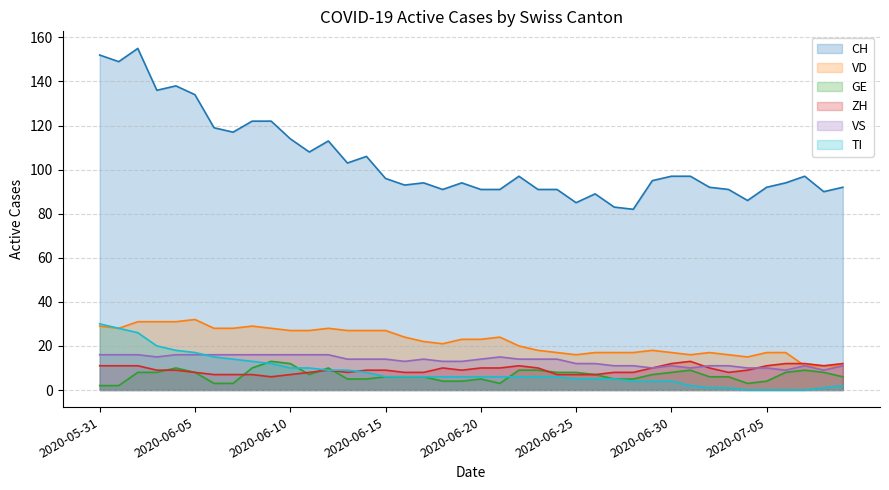

Rank the categories by ZH value from lowest to highest.

2020-06-09, 2020-06-06, 2020-06-07, 2020-06-08, 2020-06-10, 2020-06-24, 2020-06-25, 2020-06-26, 2020-06-05, 2020-06-11, 2020-06-13, 2020-06-16, 2020-06-17, 2020-06-27, 2020-06-28, 2020-07-03, 2020-06-03, 2020-06-04, 2020-06-12, 2020-06-14, 2020-06-15, 2020-06-19, 2020-07-04, 2020-06-18, 2020-06-20, 2020-06-21, 2020-06-23, 2020-06-29, 2020-07-02, 2020-05-31, 2020-06-01, 2020-06-02, 2020-06-22, 2020-07-05, 2020-07-08, 2020-06-30, 2020-07-06, 2020-07-07, 2020-07-09, 2020-07-01